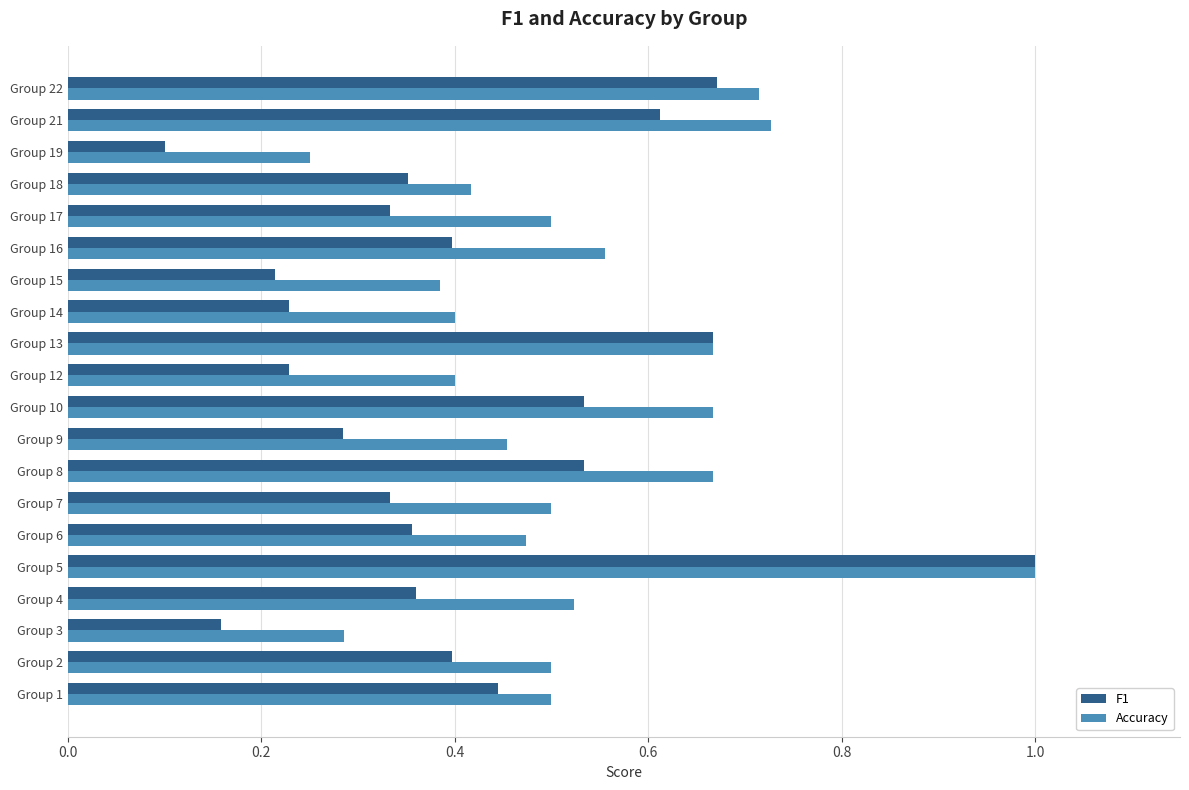

Rank the series by their average value, from lowest to highest.

F1, Accuracy